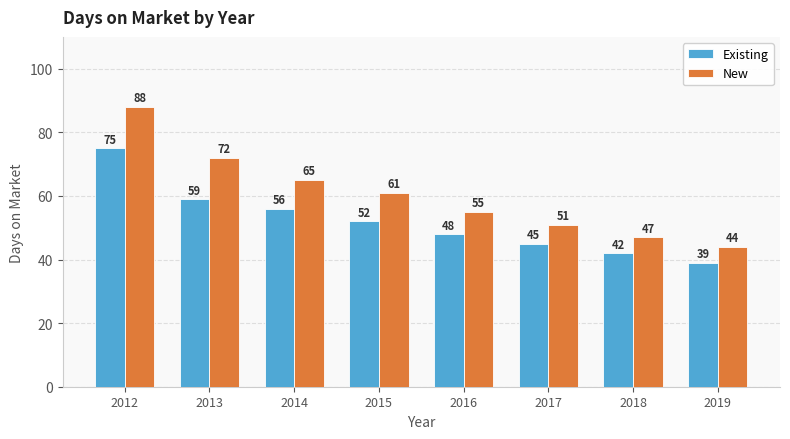

What is the value of the New bar at the 6th from the left?

51